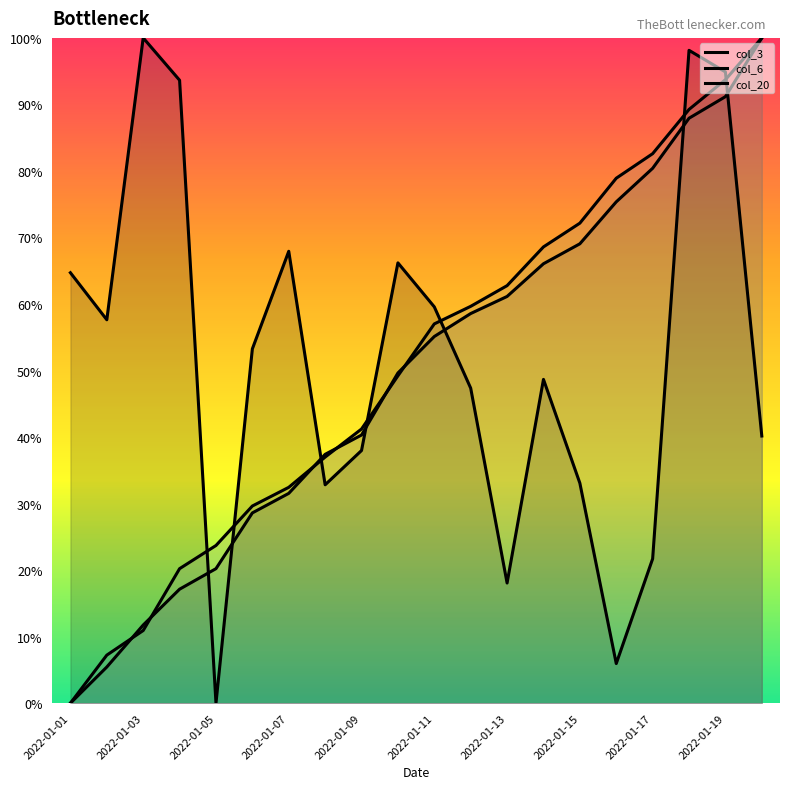

Is the value of col_6 at 2022-01-13 greater than the value of col_3 at 2022-01-09?

Yes